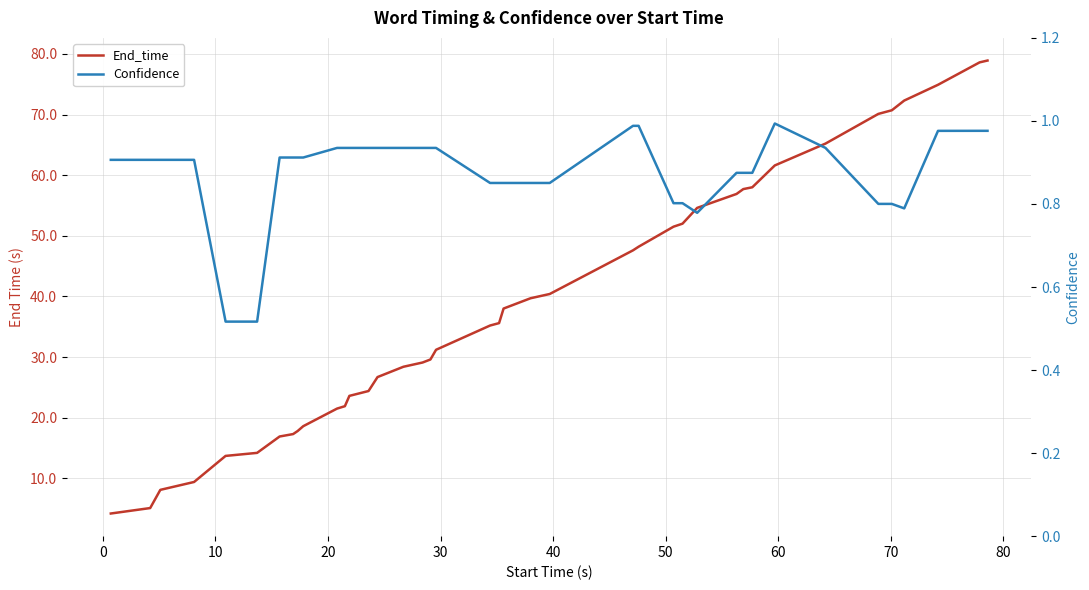

Count the number of data series in this chart.

2